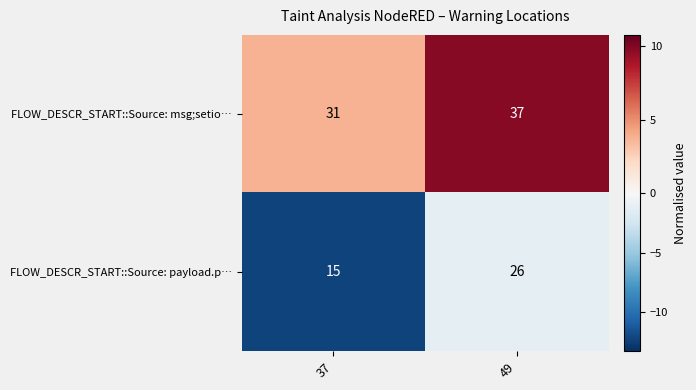

Rank the series by their average value, from highest to lowest.

FLOW_DESCR_START::Source: msg;setio…, FLOW_DESCR_START::Source: payload.p…